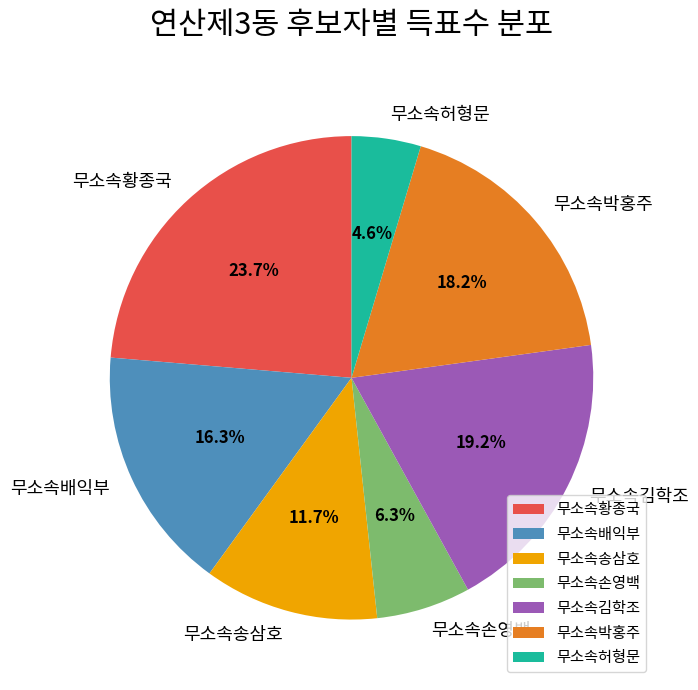

How much of the chart is everything except 무소속손영백?

93.7%